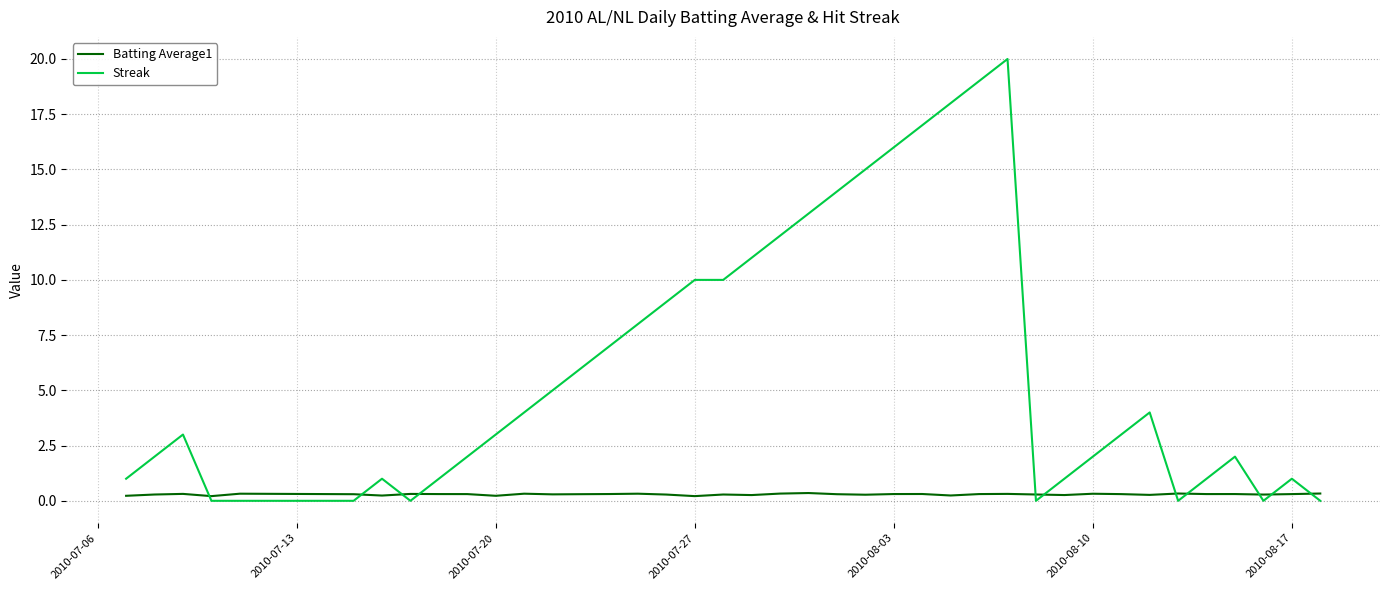

List the series in order of their overall mean, highest first.

Streak, Batting Average1